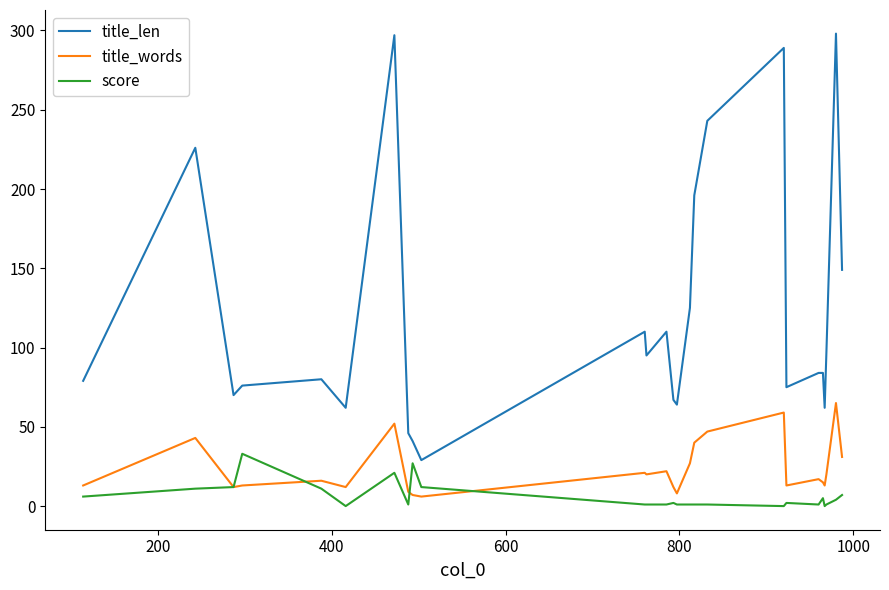

True or false: score and title_len intersect in this chart.

False